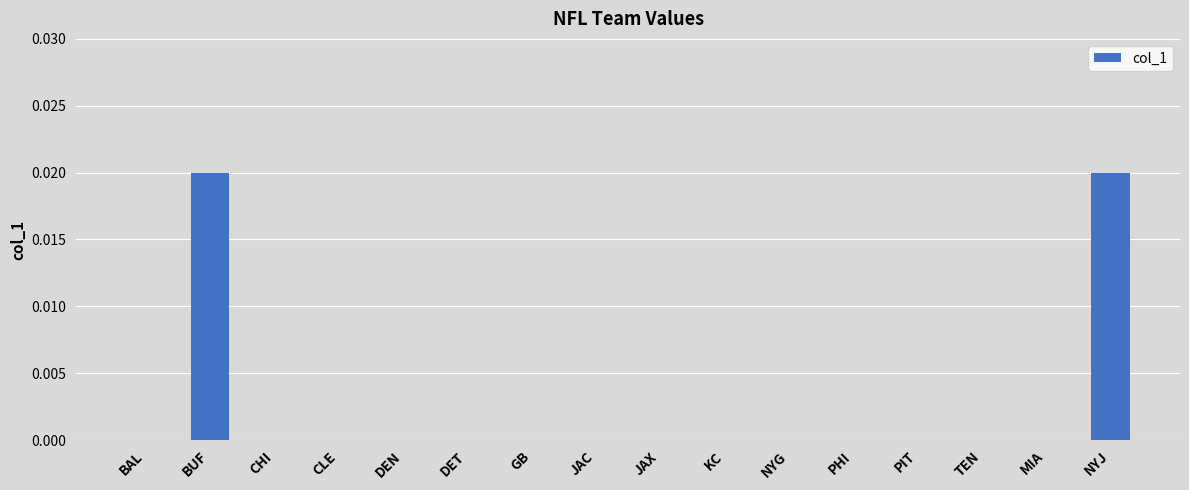

True or false: the data shows 0.0 at PIT.

True